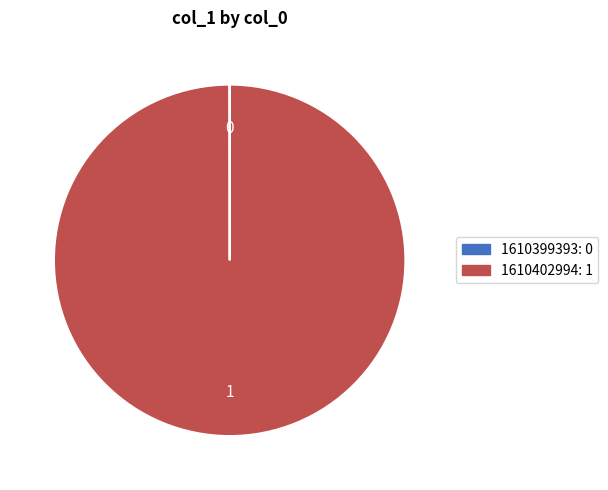

The 1610402994 slice represents 100% of the pie. True or false?

True